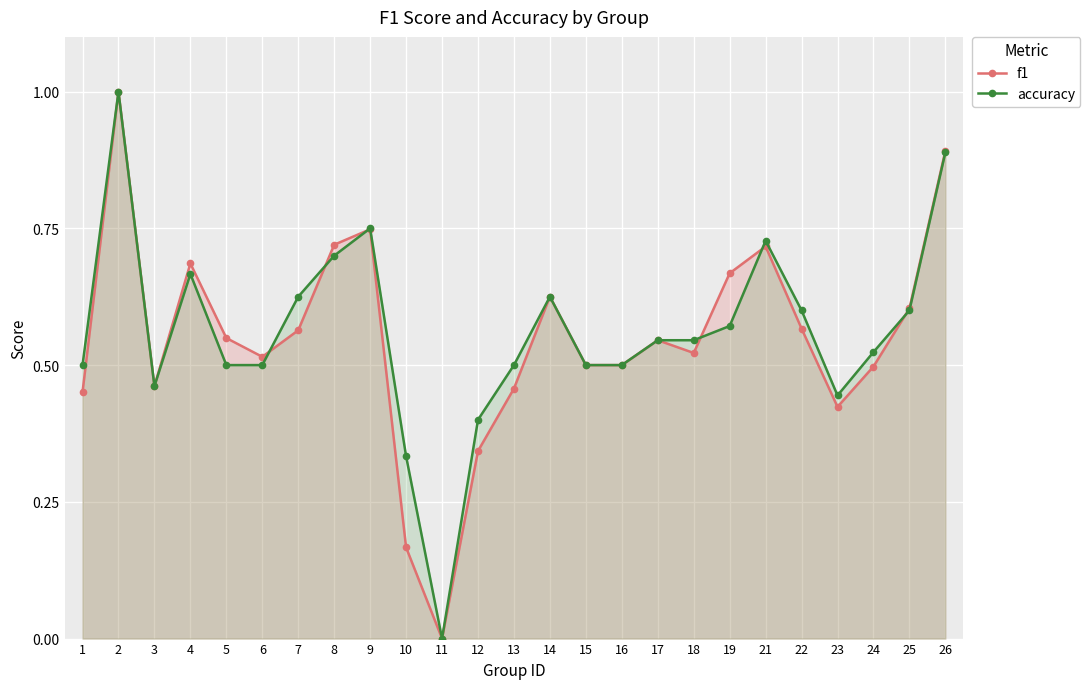

Is it true that f1 equals 0.6 at 7?

True